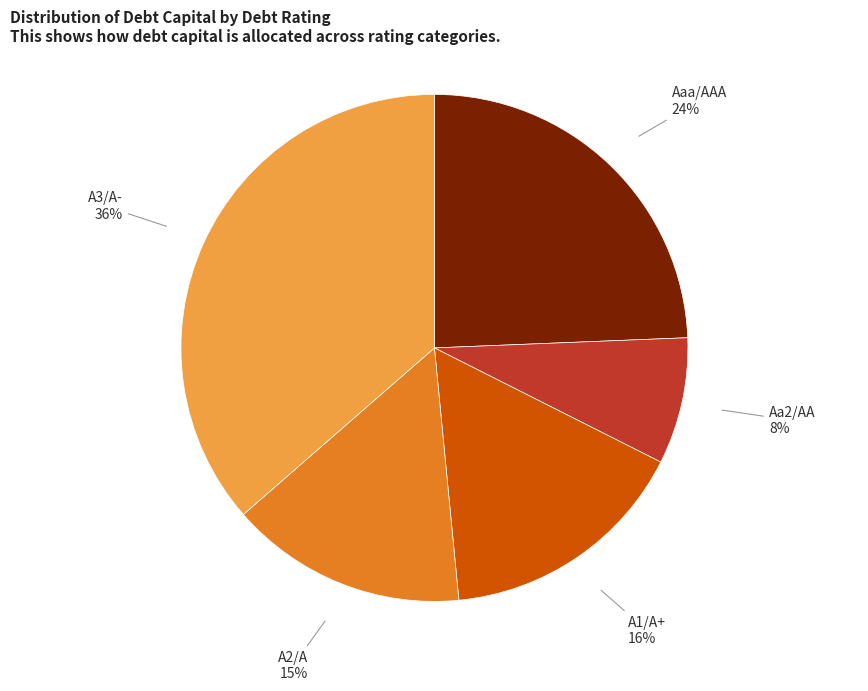

Count the number of slices in the pie.

5